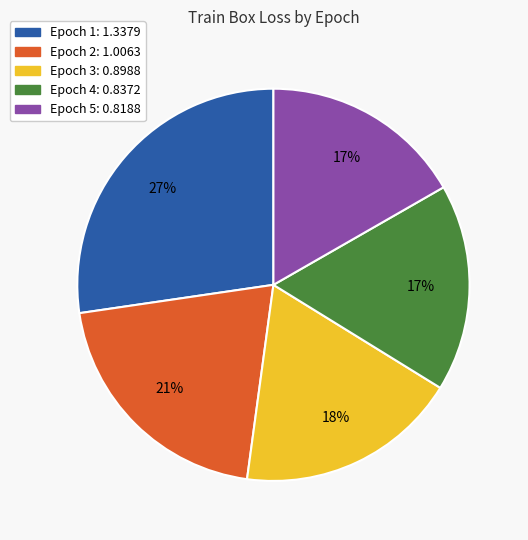

Is the sum of Epoch 5 and Epoch 3 greater than half?

No